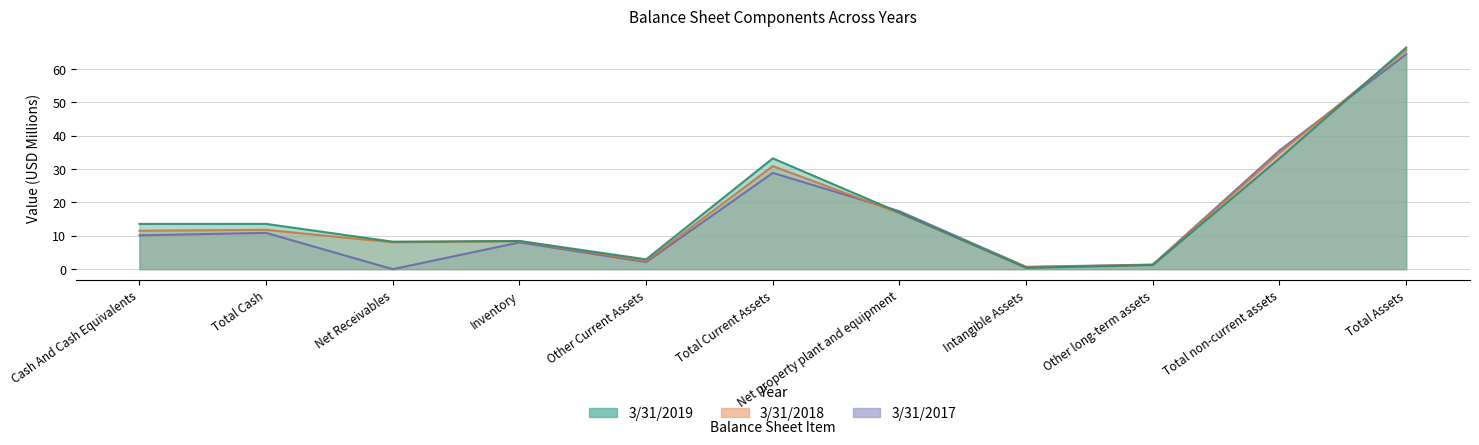

Read the 3/31/2018 value at Cash And Cash Equivalents.

11.5